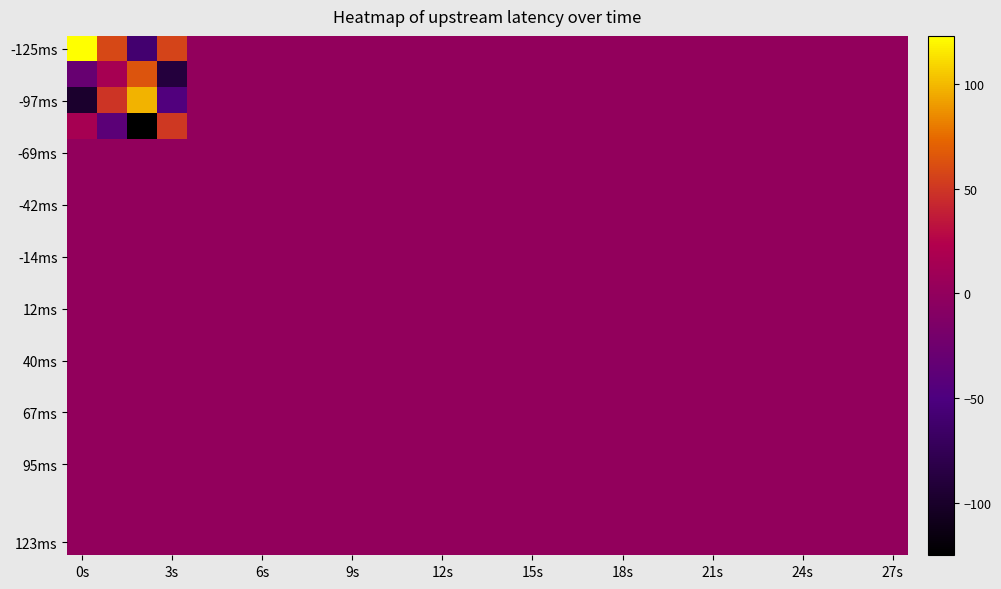

Count the number of categories in the chart.

28